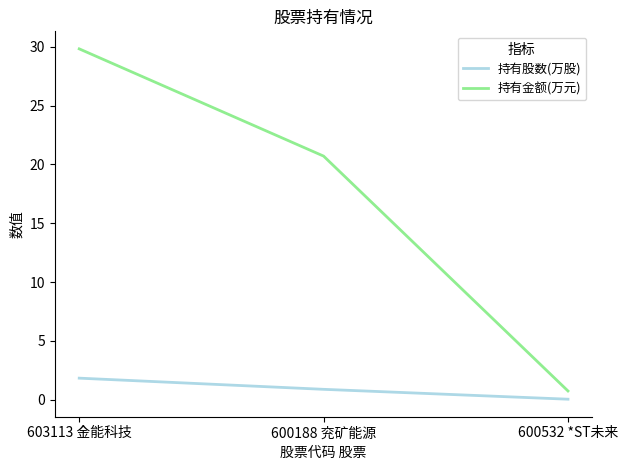

What are all the series names shown in the legend?

持有股数(万股), 持有金额(万元)